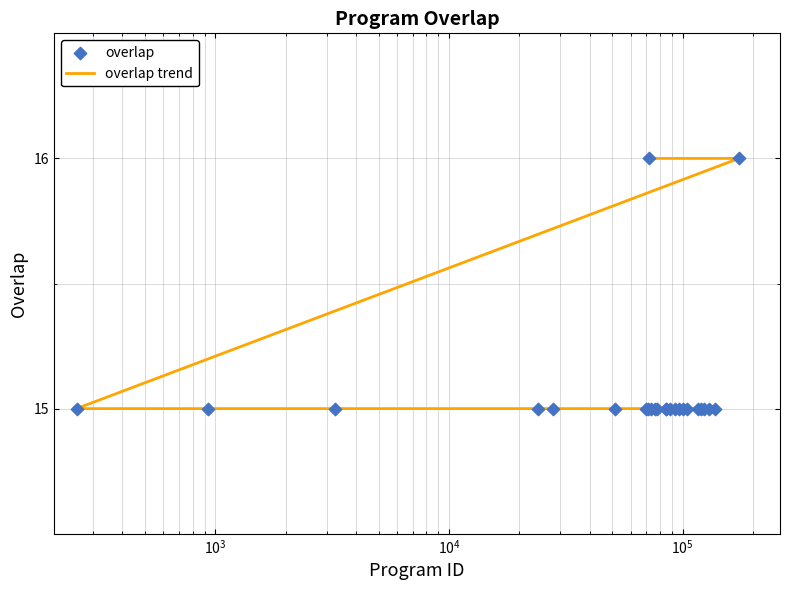

Which series reaches the maximum Y coordinate?

overlap trend